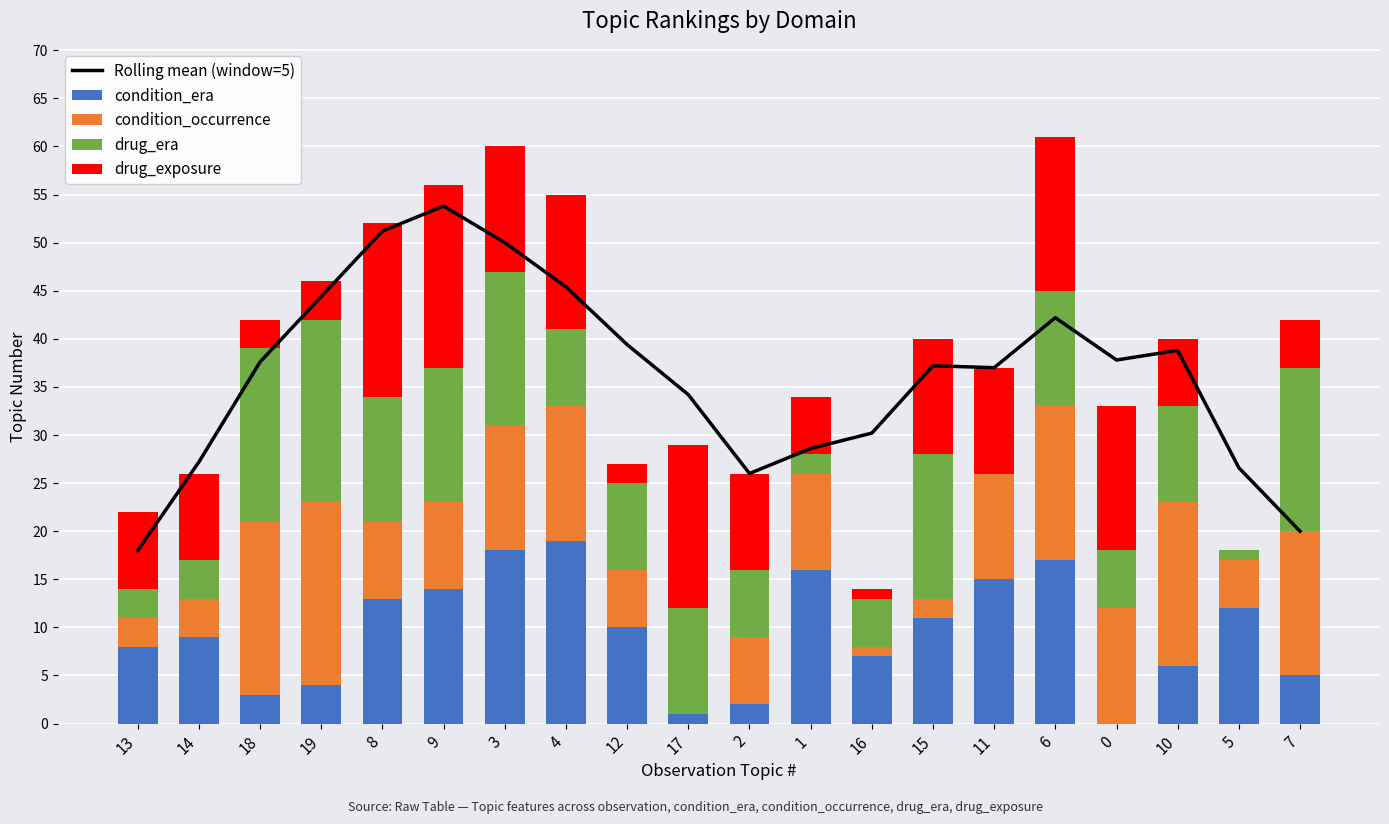

At how many categories does at least one series exceed 44?

5